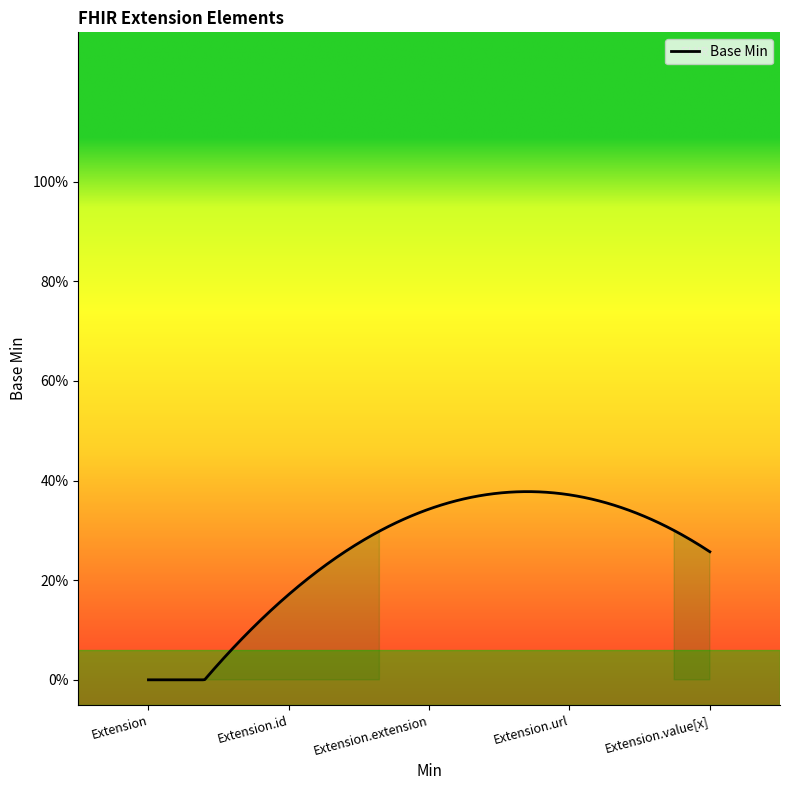

Does the chart display data point markers on the line(s)?

No